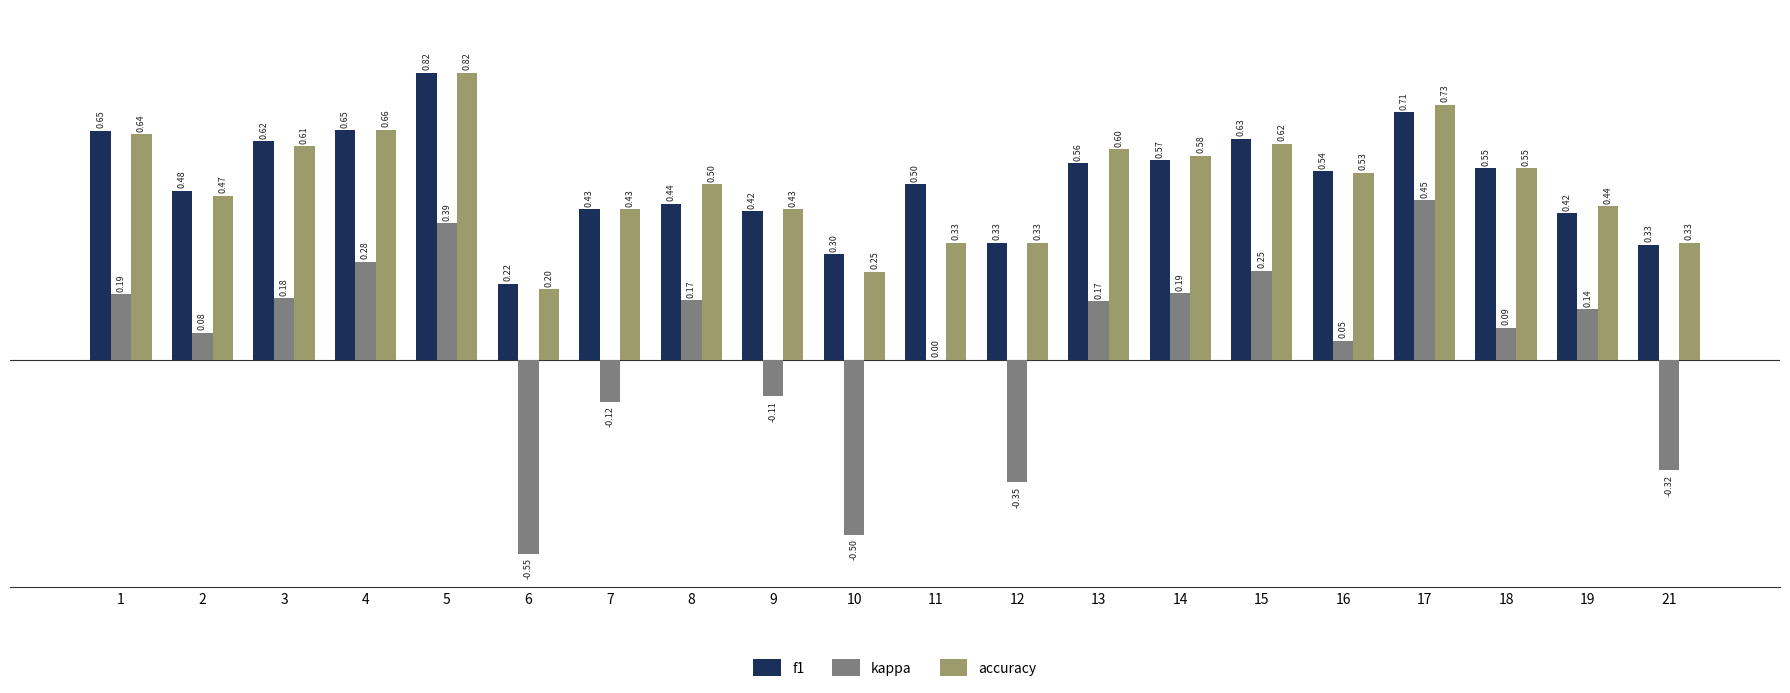

What is the sum of the f1 values at 14 and 9?

1.0